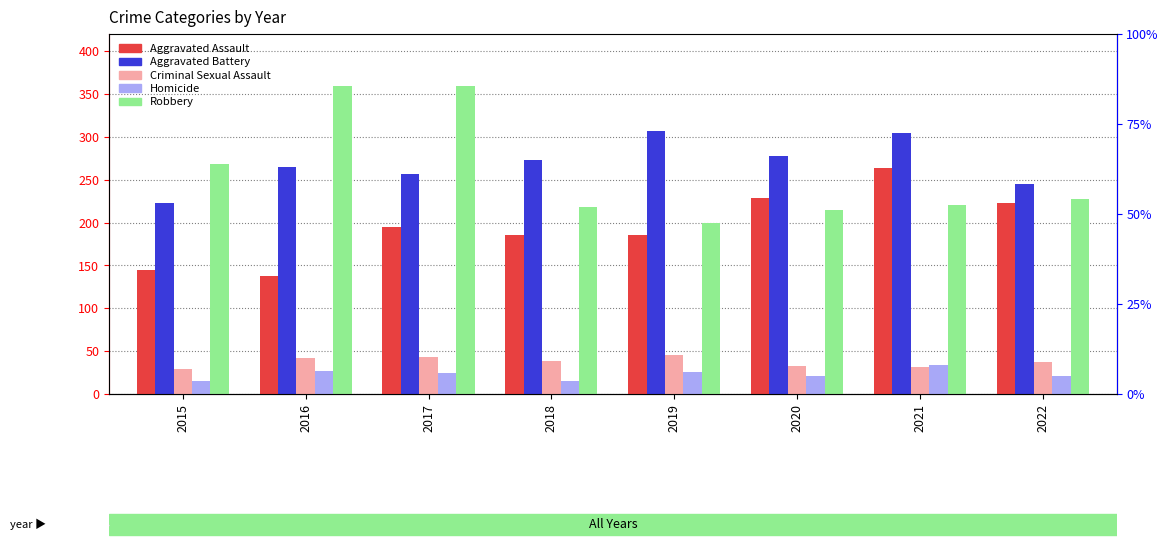

What are all the series names shown in the legend?

Aggravated Assault, Aggravated Battery, Criminal Sexual Assault, Homicide, Robbery